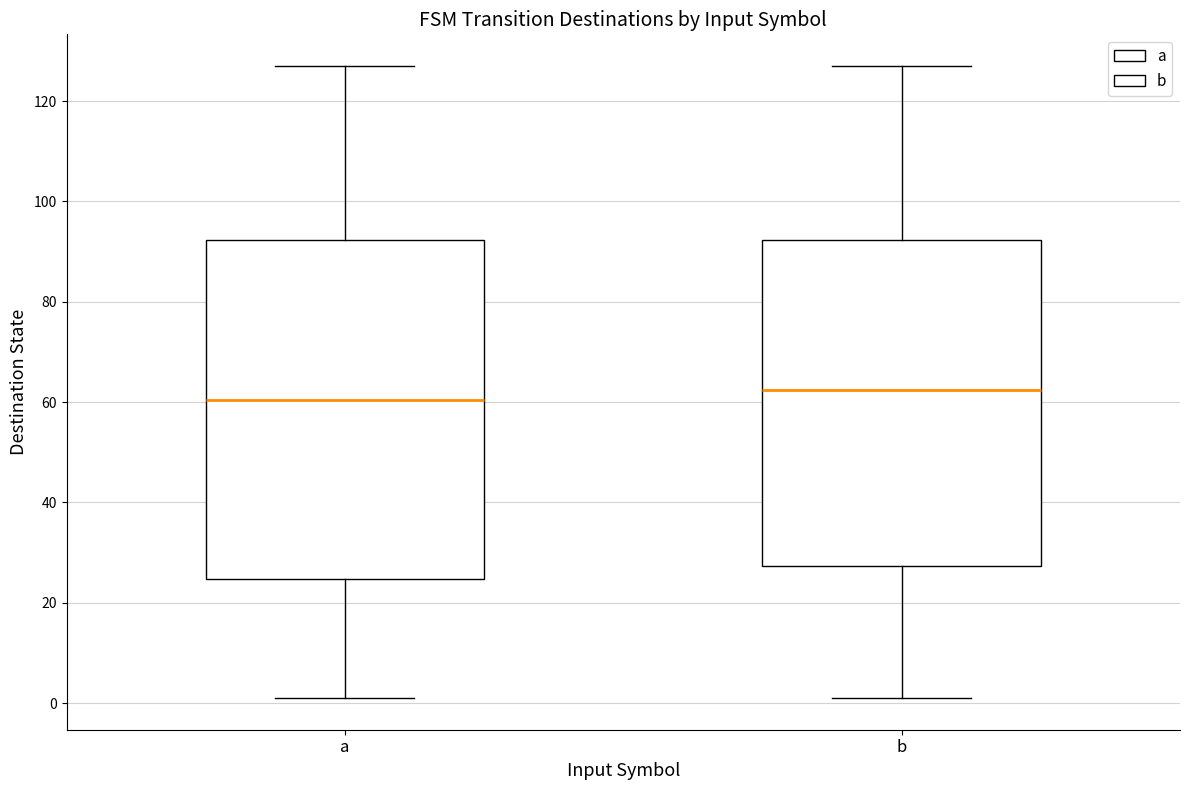

Comparing the boxes themselves (not the whiskers), which one is the tallest?

a